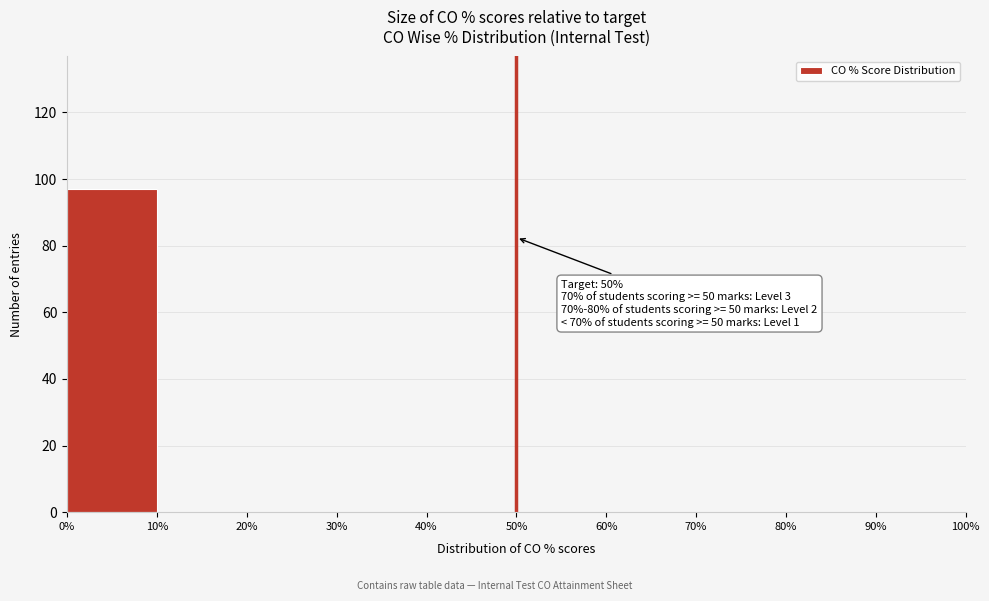

Which range on the x-axis has the tallest bar?

0% to 10%